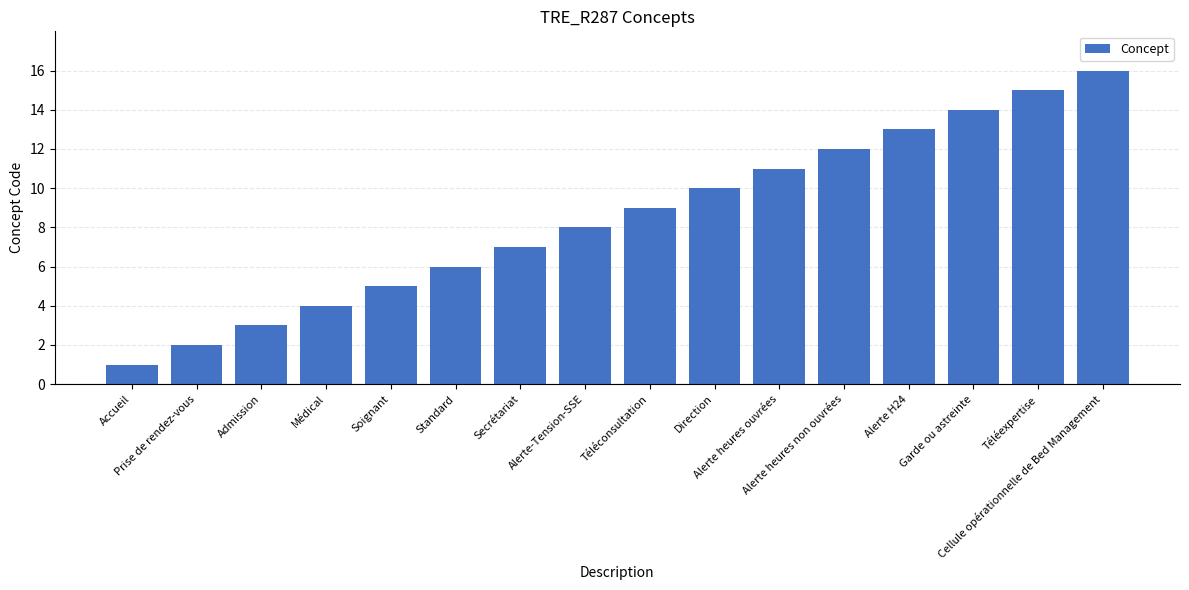

The value at Soignant is 5. True or false?

True